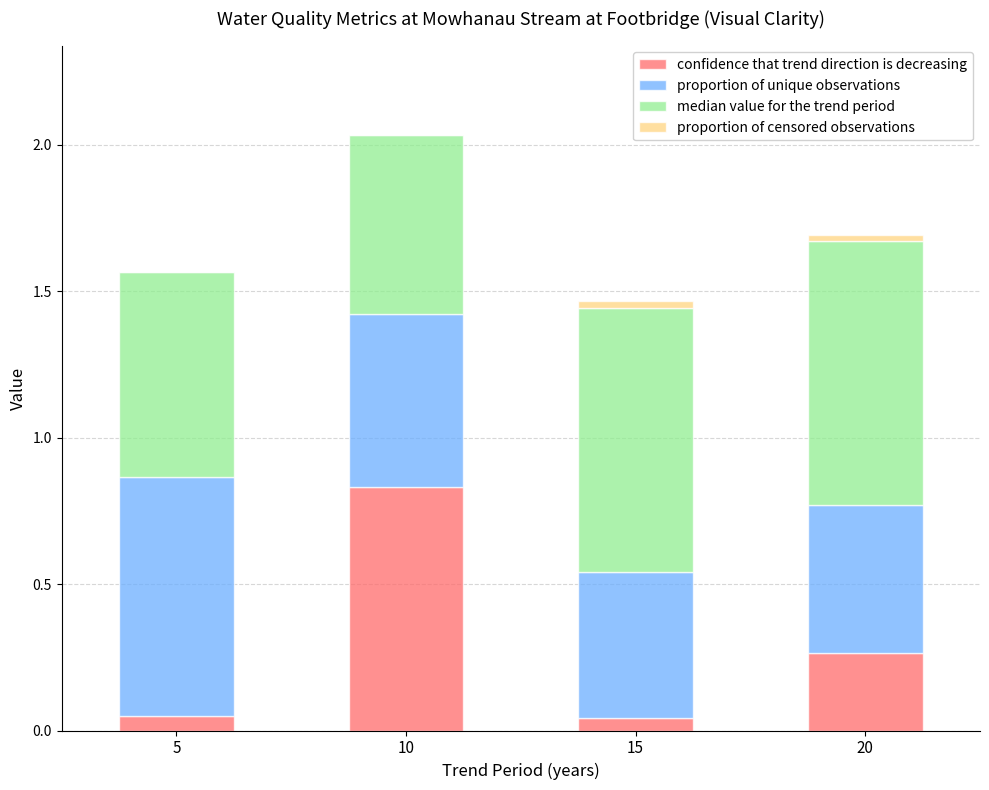

What is the total value across all series at 10?

2.0